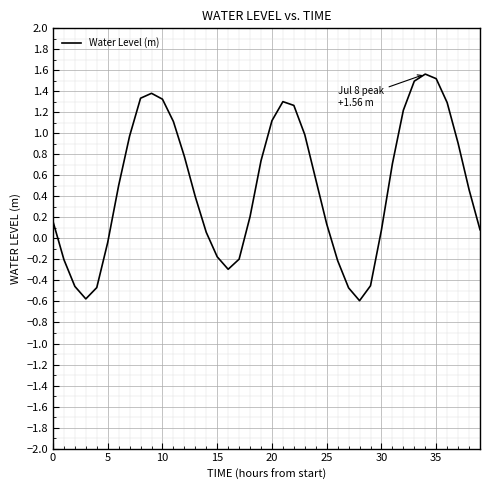

What is the difference between the maximum and minimum values?

2.2